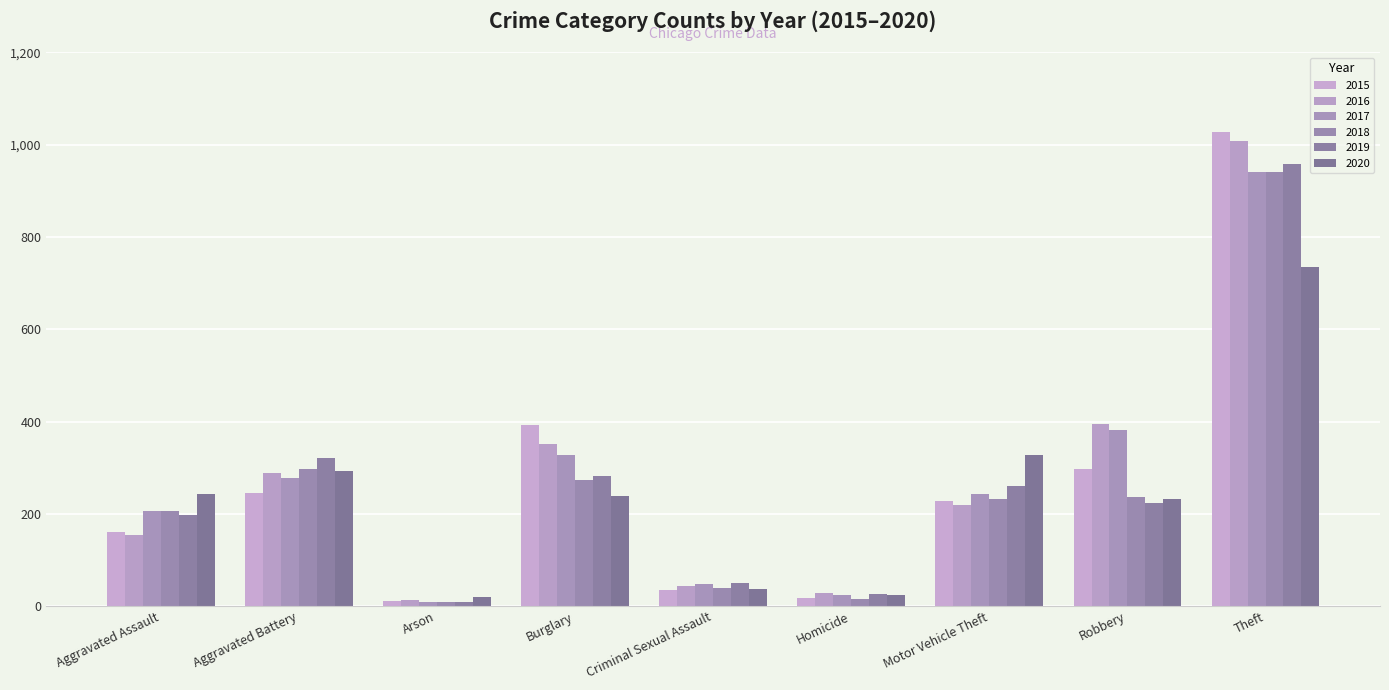

Count the number of data series in this chart.

6